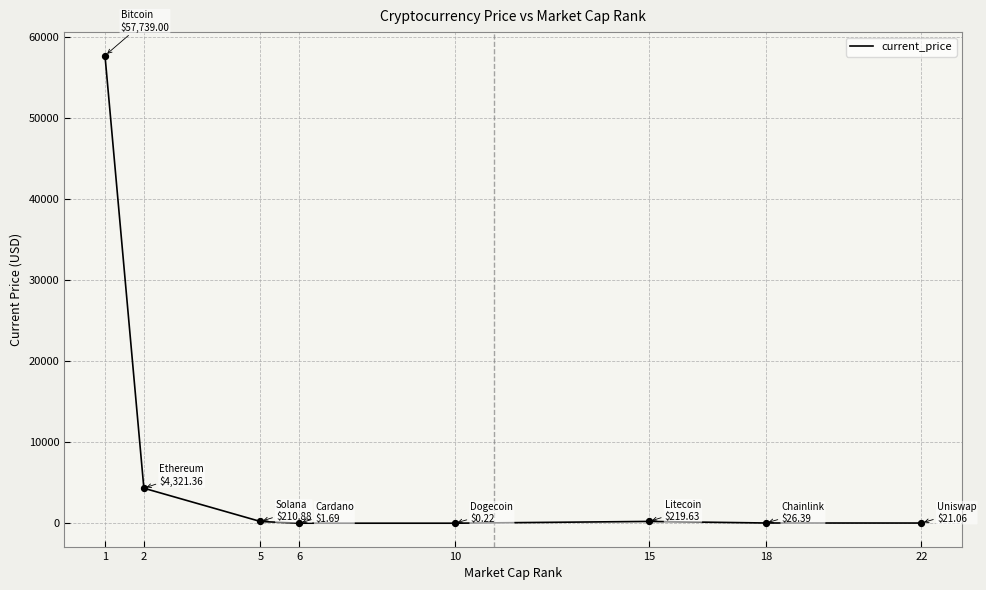

What is the change in value from 2 to 6?

-4319.7